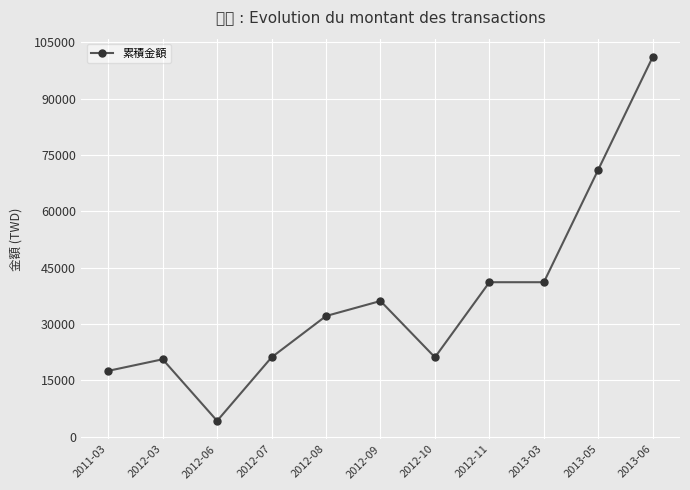

What is the value of the 5th point from the left?

32100